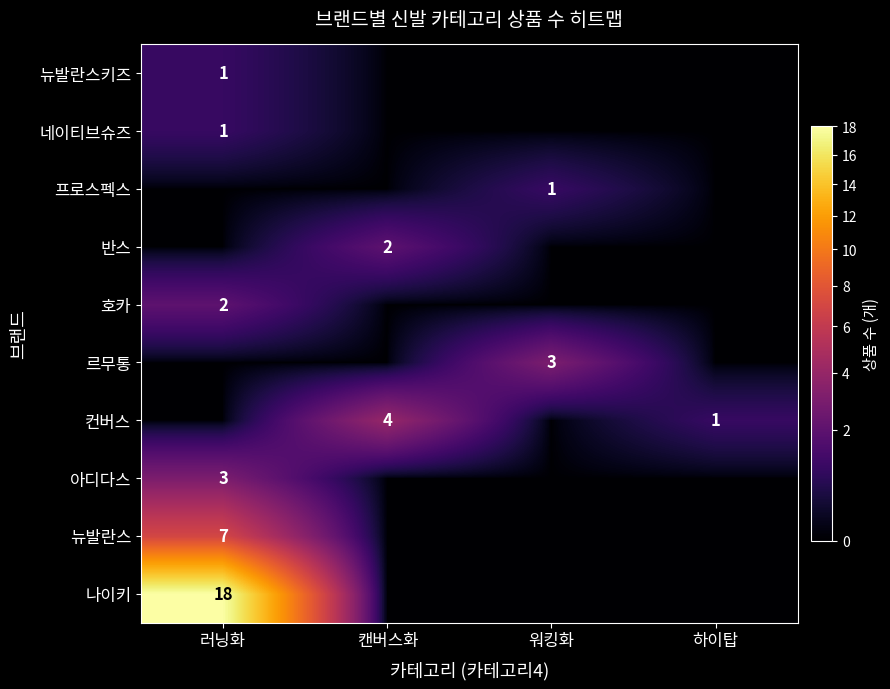

The 반스 series shows 1 at 하이탑. True or false?

False